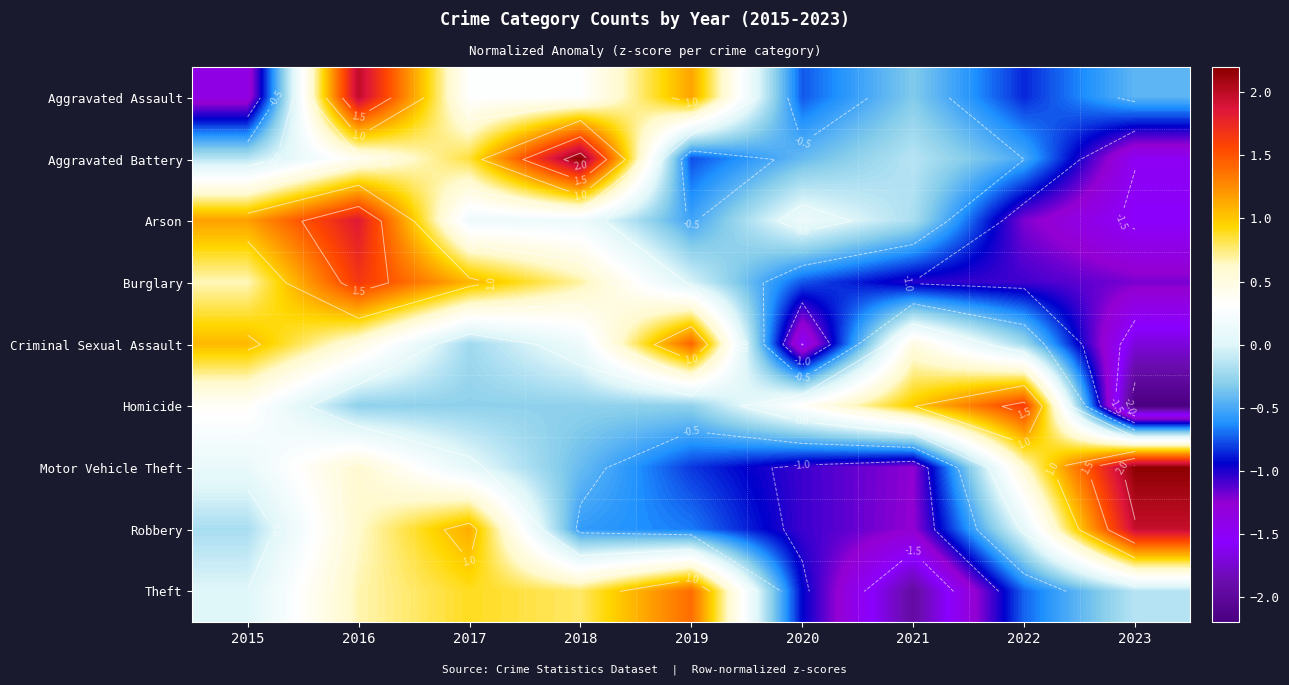

The value of Homicide at 2016 is -0.1. True or false?

False